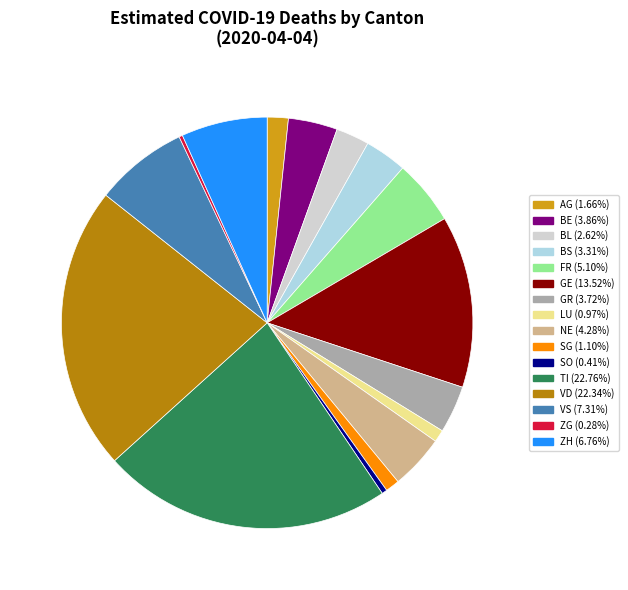

Does SO represent more than half of the total?

No